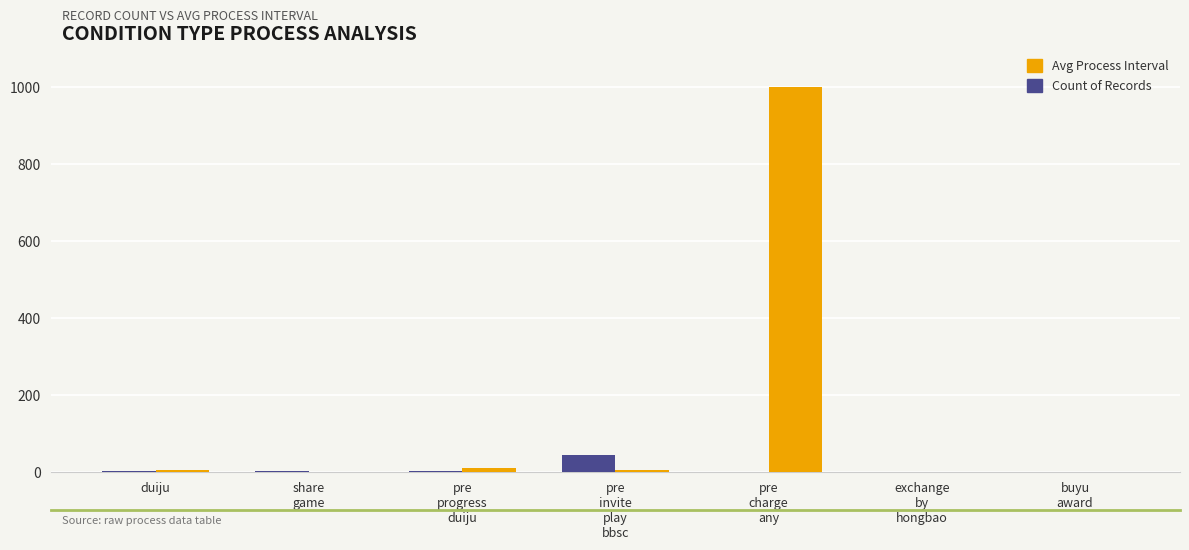

Which series has the largest total across all categories?

Avg Process Interval